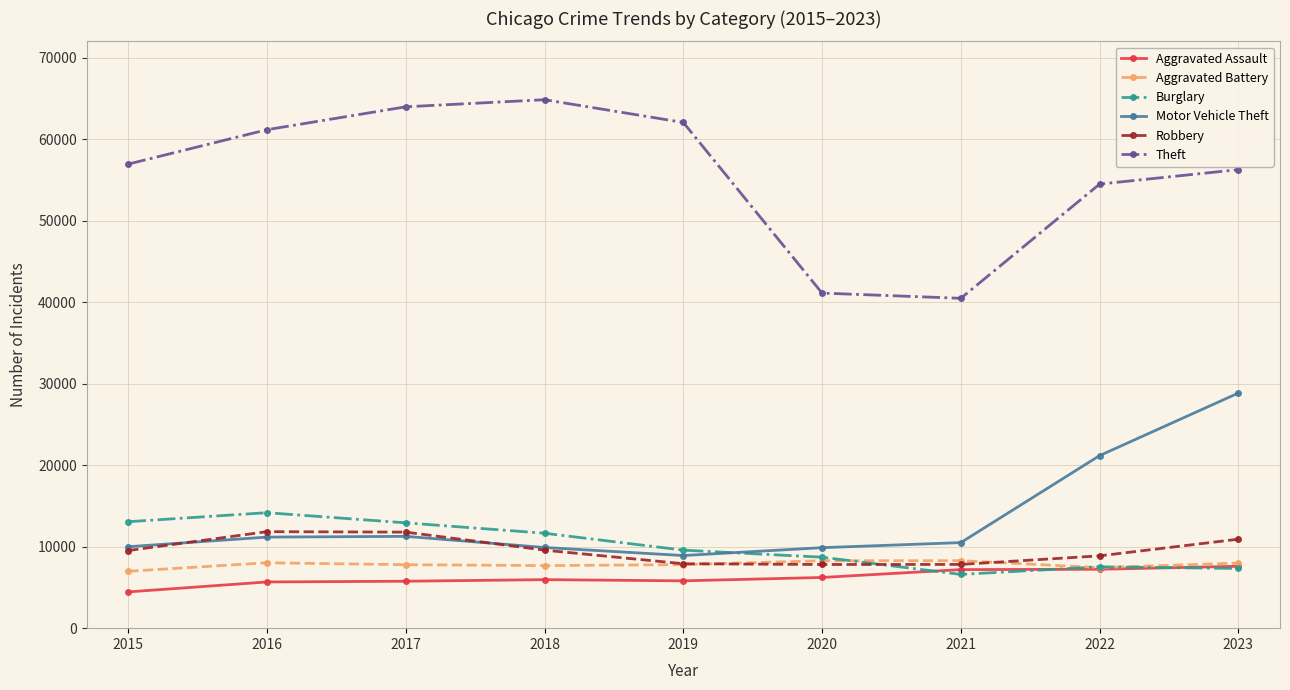

What is the sum of the Burglary values at 2015 and 2023?

20386